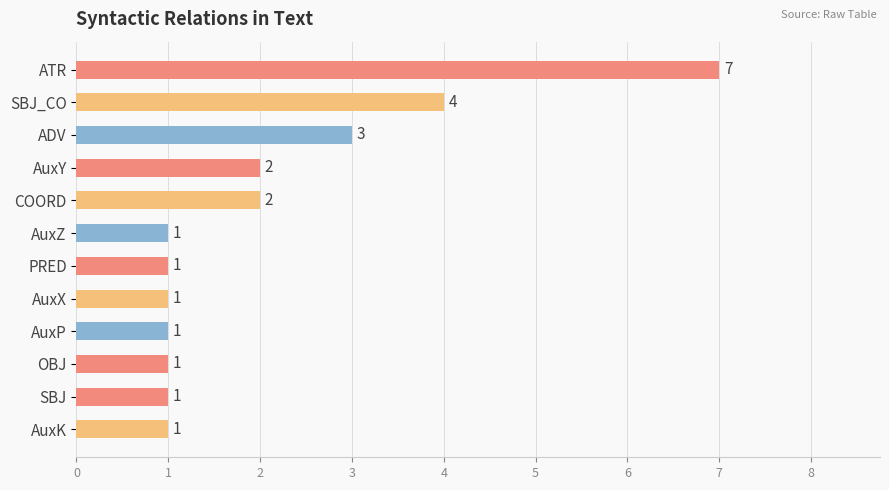

Count the values in the range 1 to 3.

10